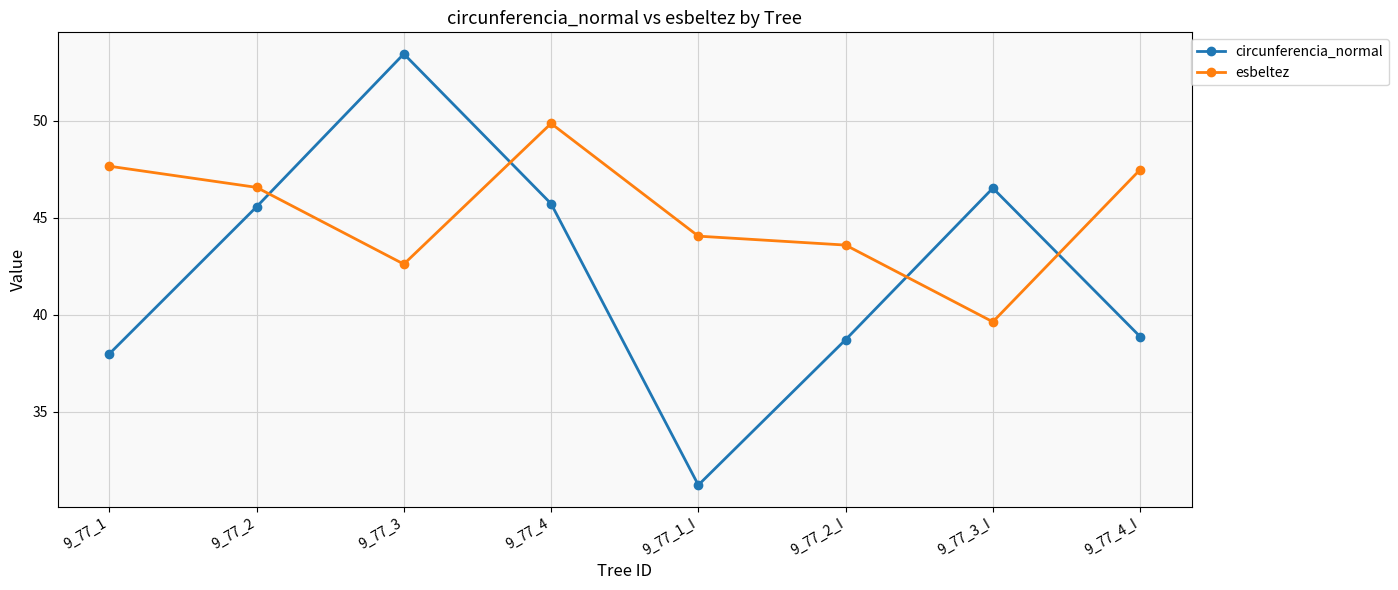

What is the sum of all esbeltez values?

361.4